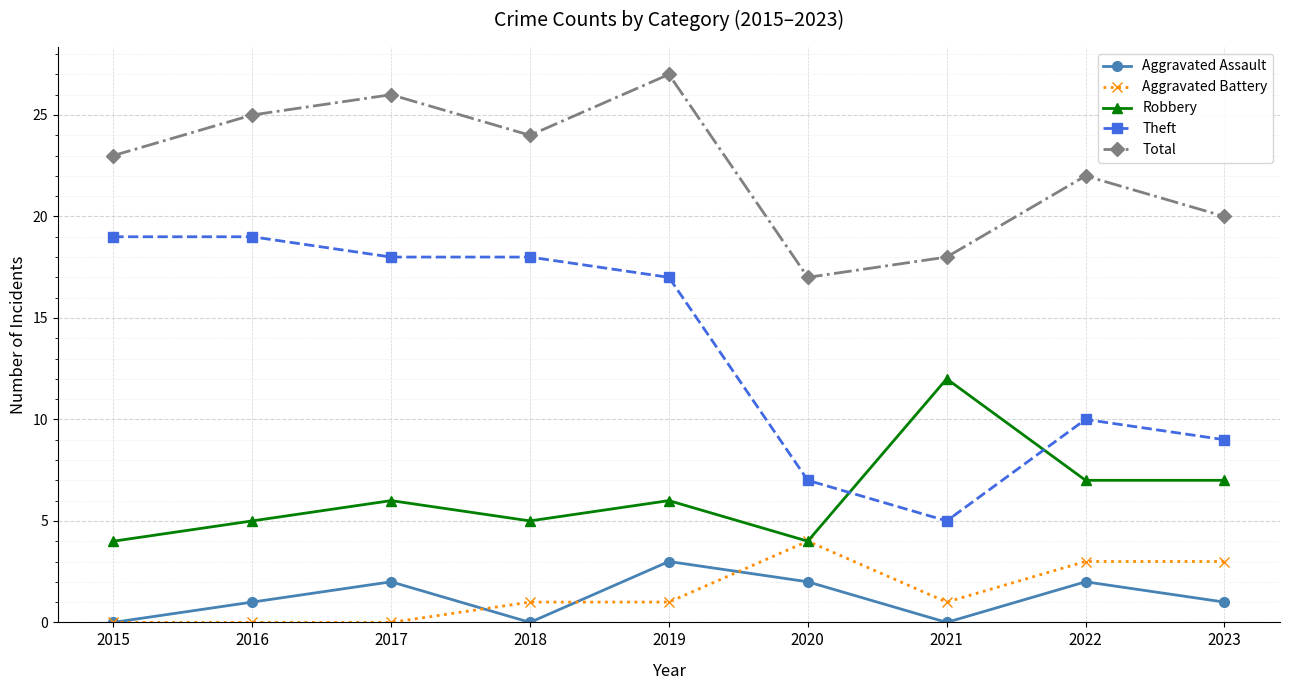

True or false: Aggravated Battery has a value of 1 at 2021.

True